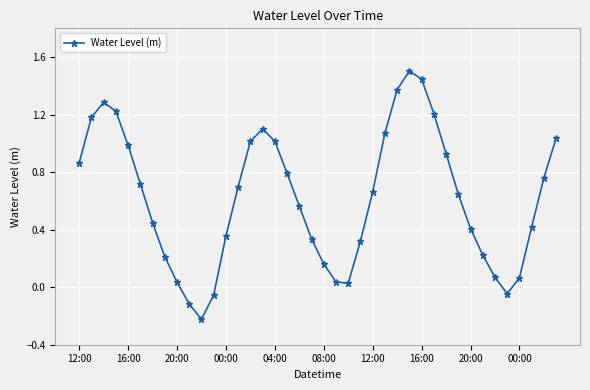

How many interior local peaks (higher than both neighbors) does the data have?

3